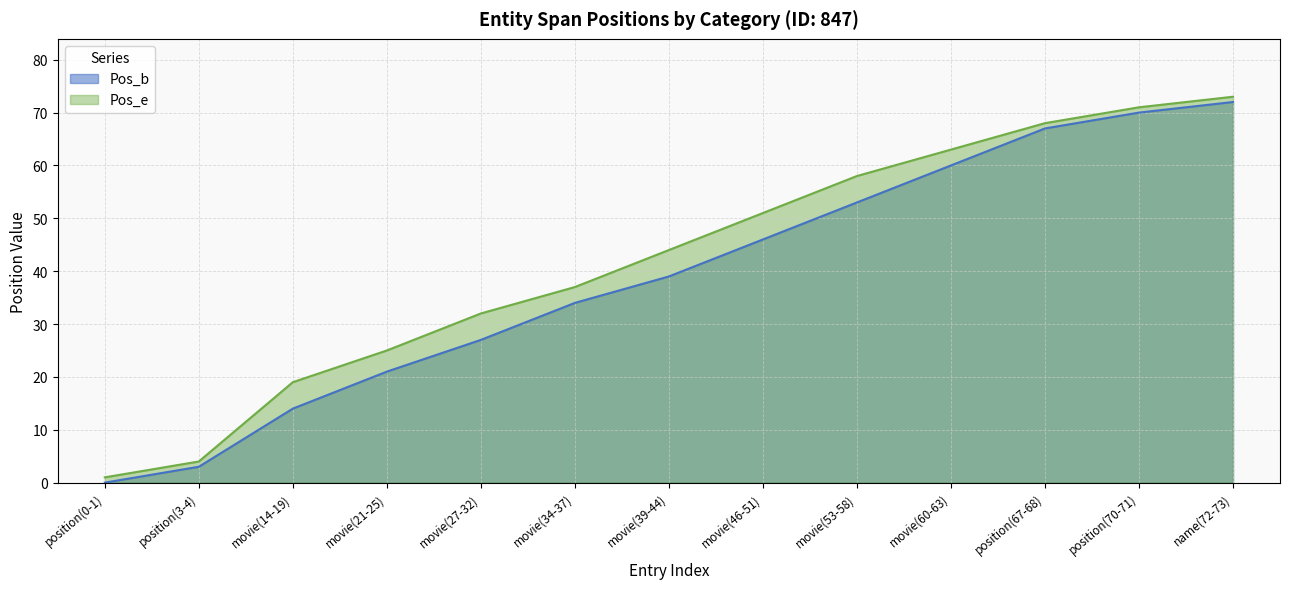

The Pos_b series shows 14 at position(70-71). True or false?

False